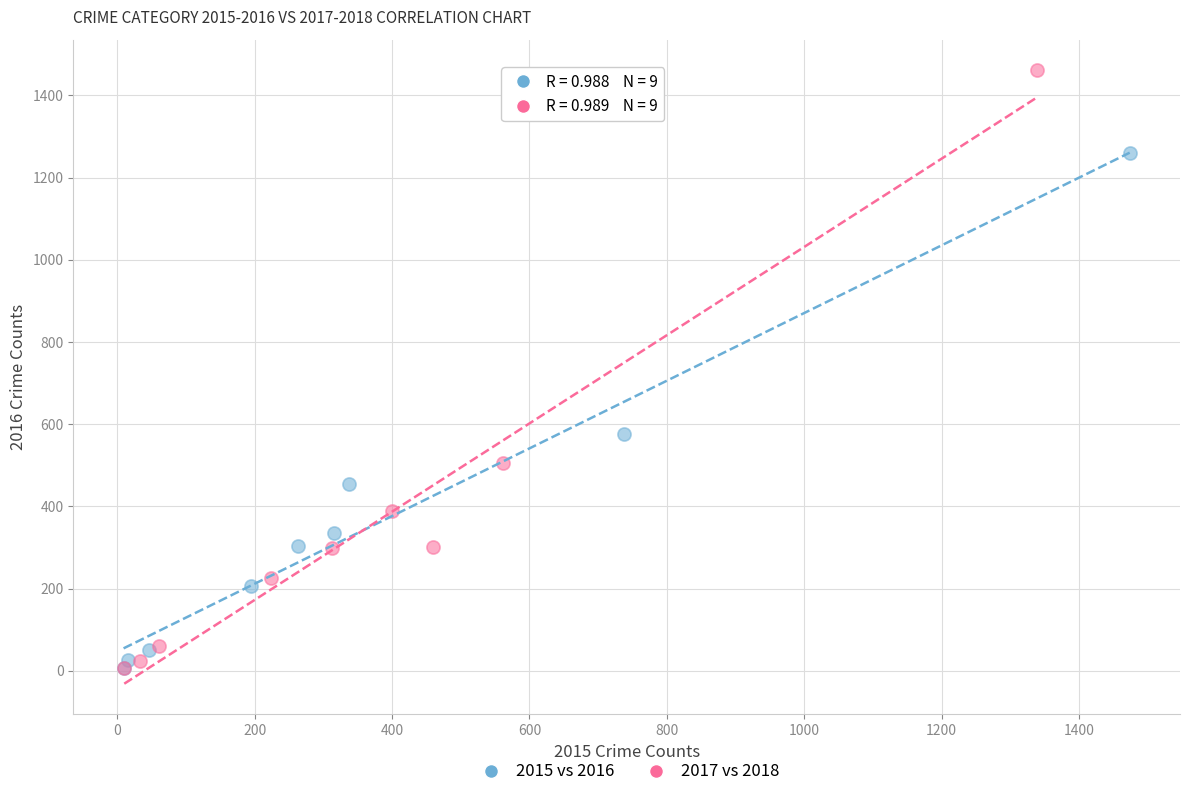

Which series reaches the maximum Y coordinate?

2017 vs 2018